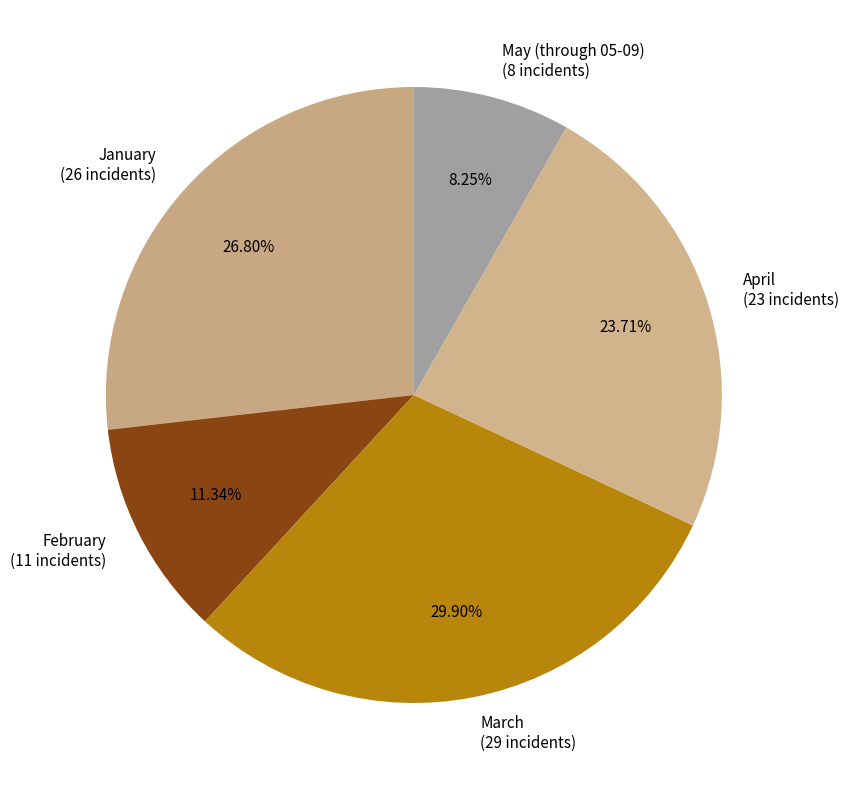

Approximately how many times larger is the value at January (26 incidents) compared to April (23 incidents)?

1.1